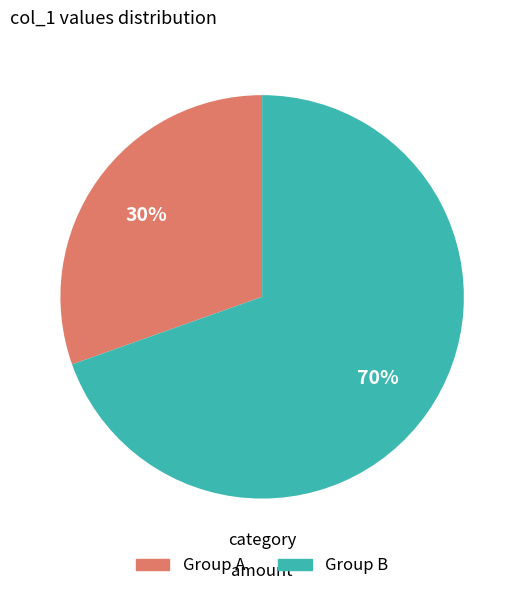

To the nearest percent, what is the average slice percentage?

50%